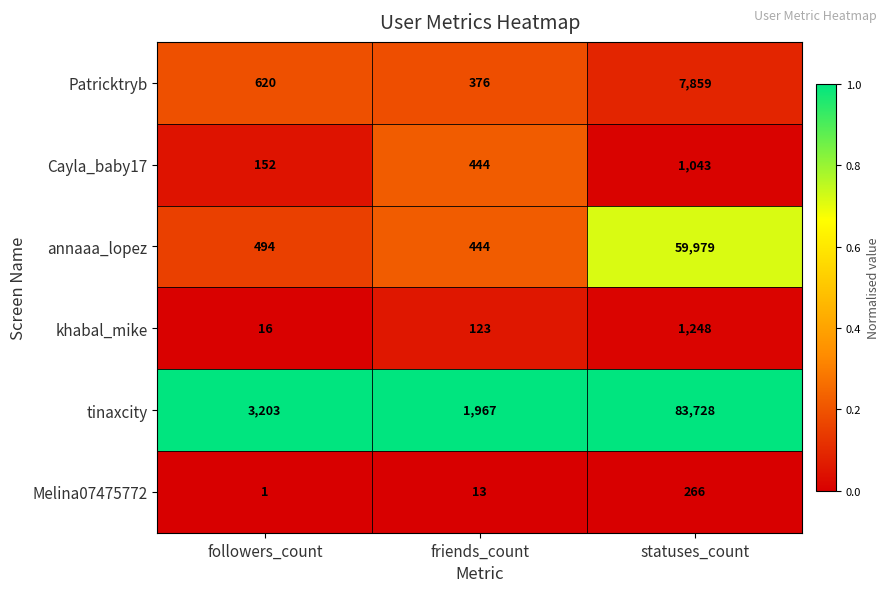

How many categories are shown in the chart?

3